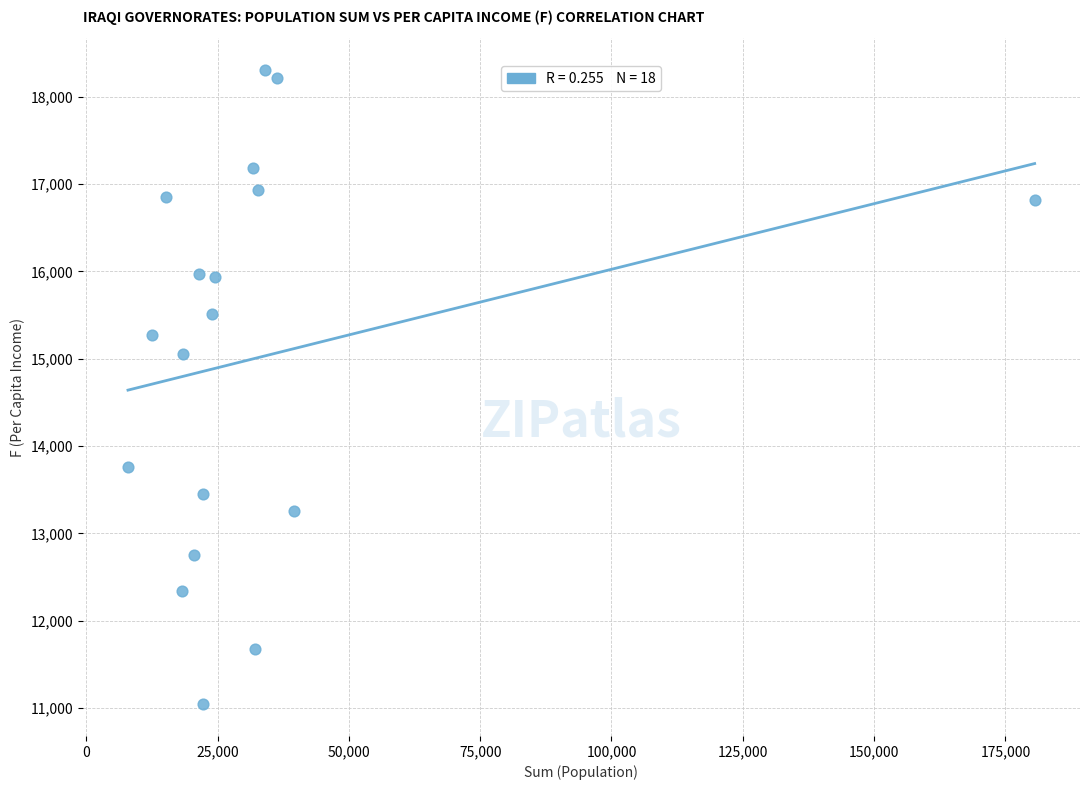

What Y value in the scatter plot is closest to 14675?

15052